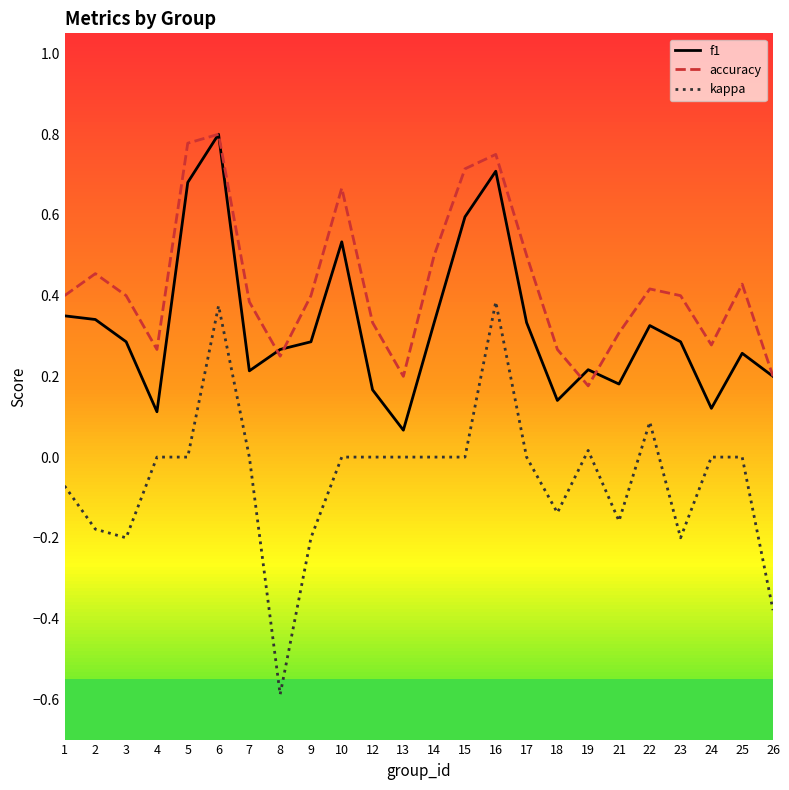

Rank the series by their maximum value, from lowest to highest.

kappa, f1, accuracy